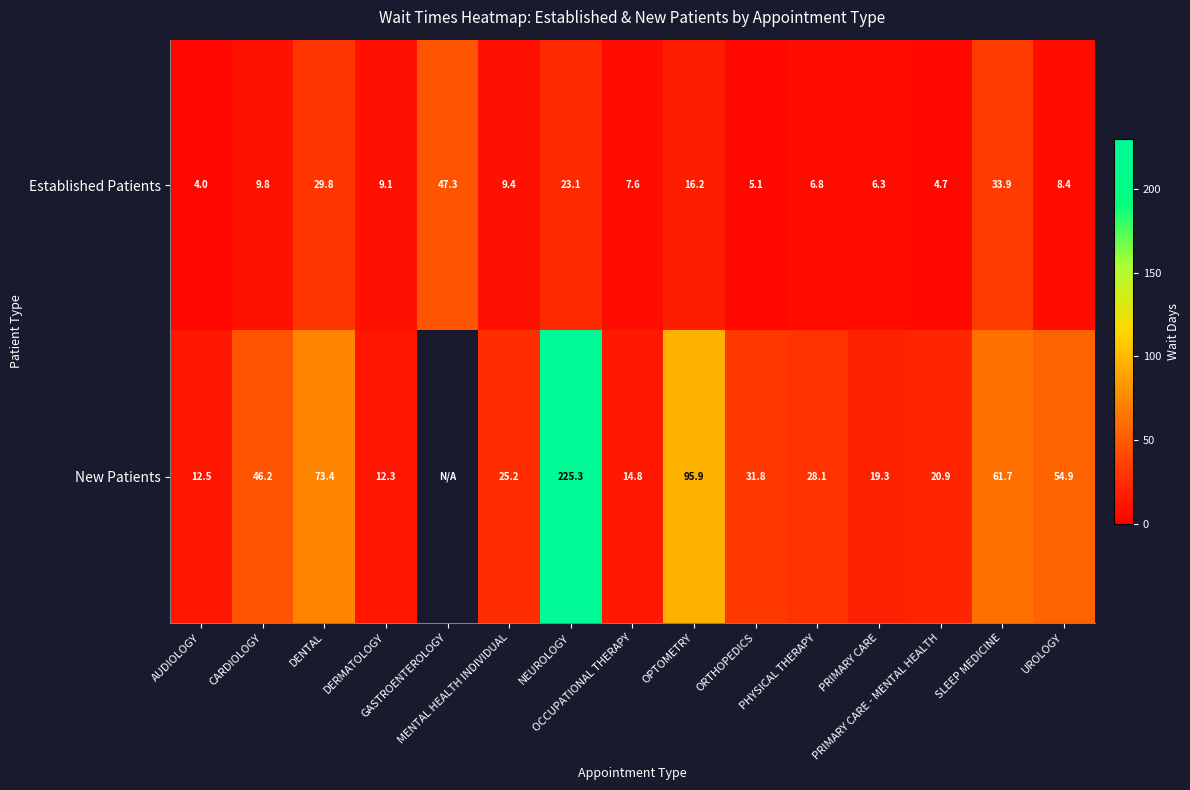

What is the maximum value for Established Patients?

47.3